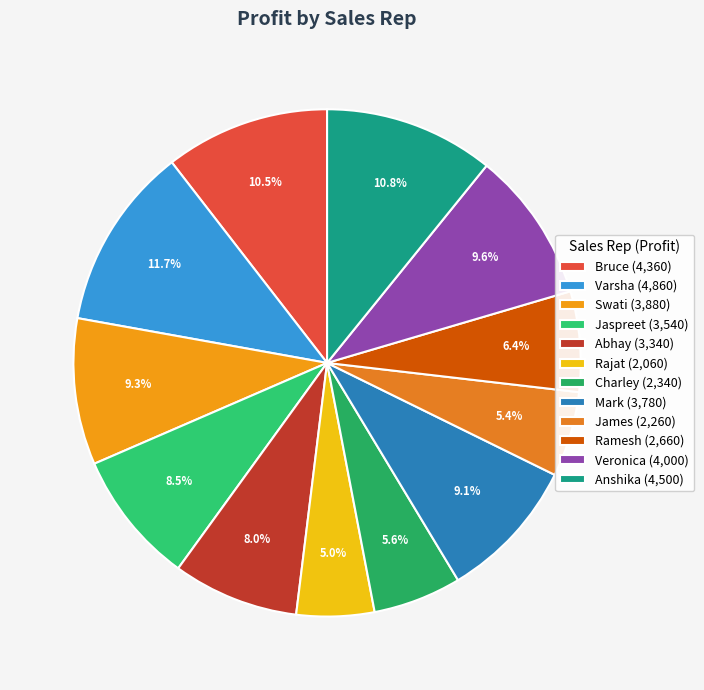

Between Ramesh and Abhay, which is larger?

Abhay